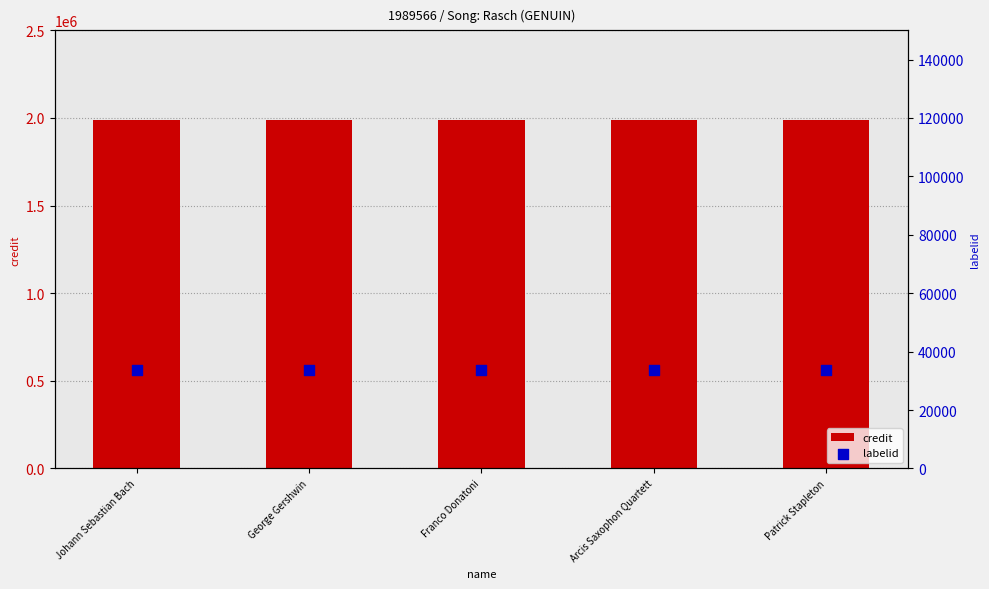

Which series reaches the minimum Y coordinate?

labelid